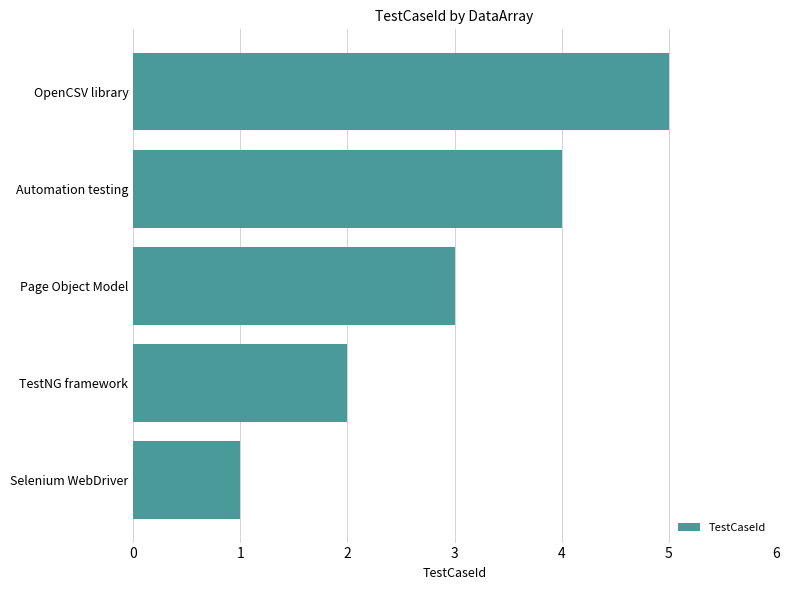

Rank the categories by value from highest to lowest.

OpenCSV library, Automation testing, Page Object Model, TestNG framework, Selenium WebDriver